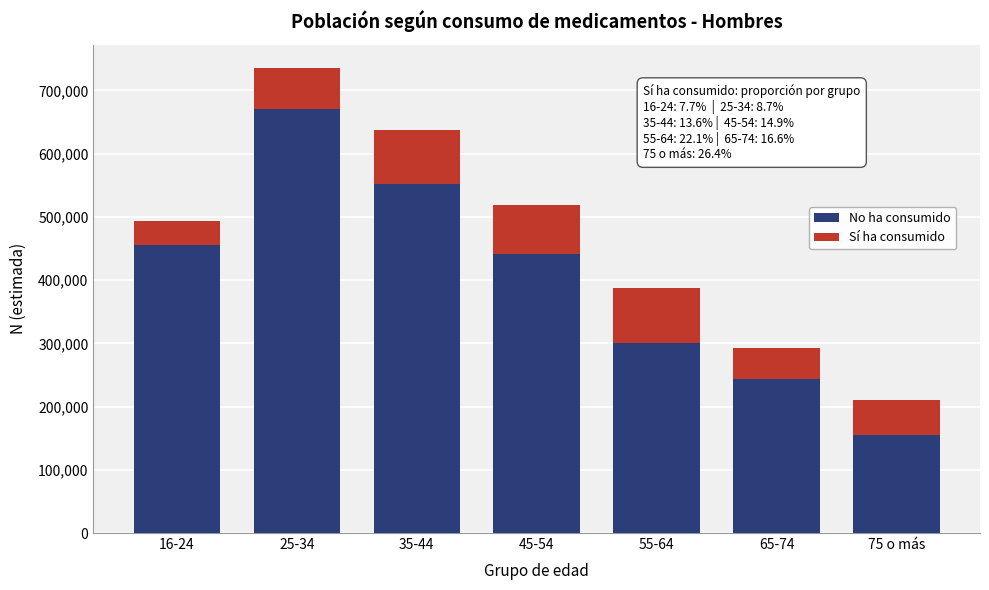

Reading left to right, transcribe the values for No ha consumido.

455941	671195	551136	441809	301090	244015	154544